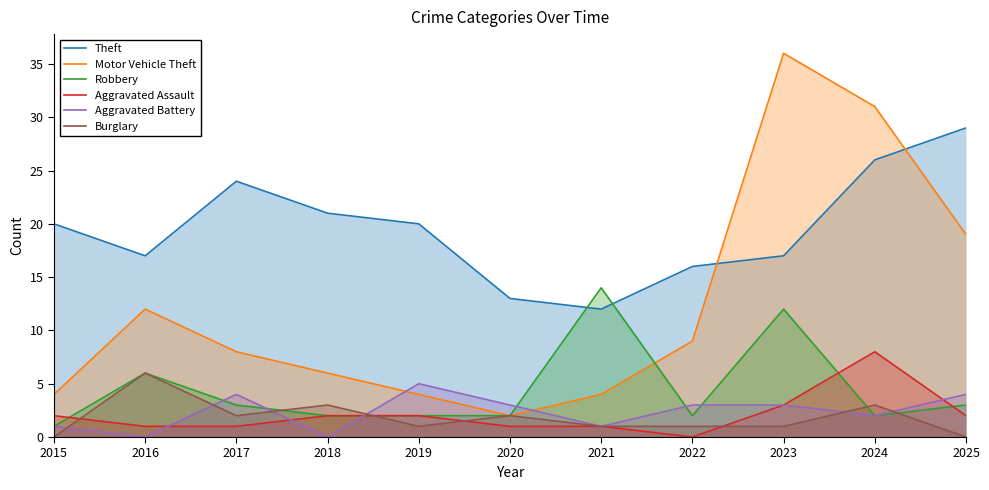

True or false: Aggravated Battery has a value of 6 at 2017.

False